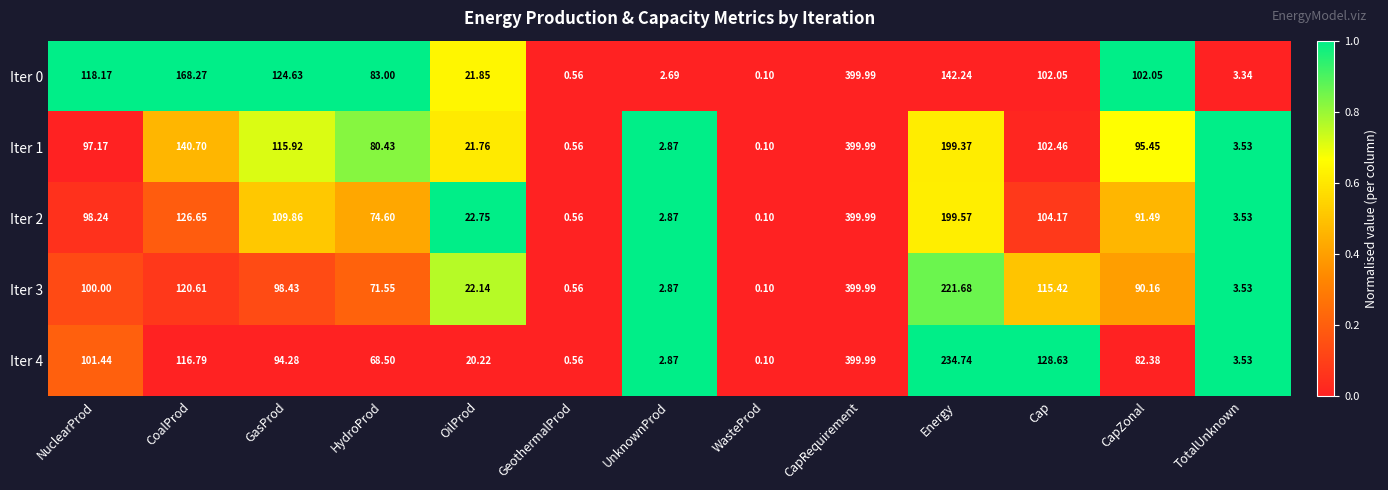

Where is Iter 2 nearest to the value 200?

Energy